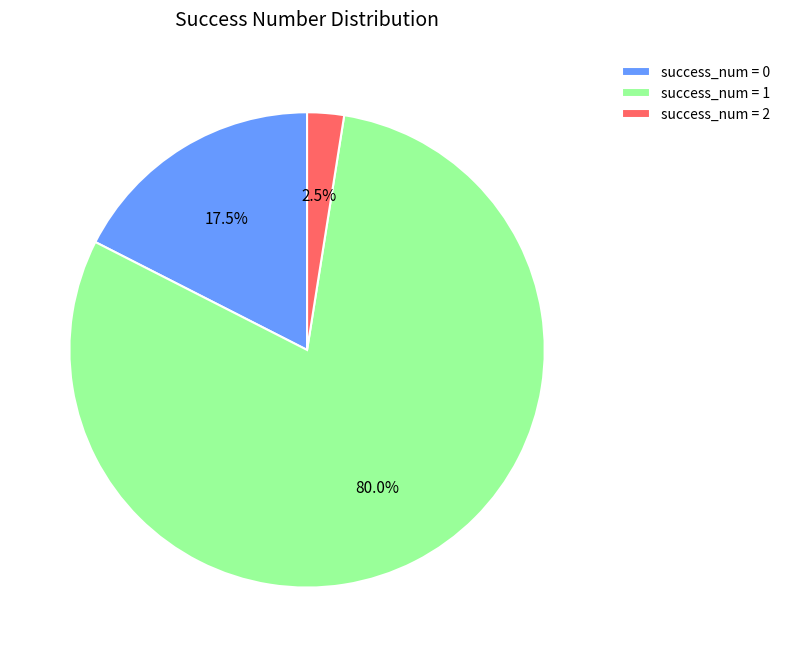

Which has a higher value, success_num = 0 or success_num = 2?

success_num = 0